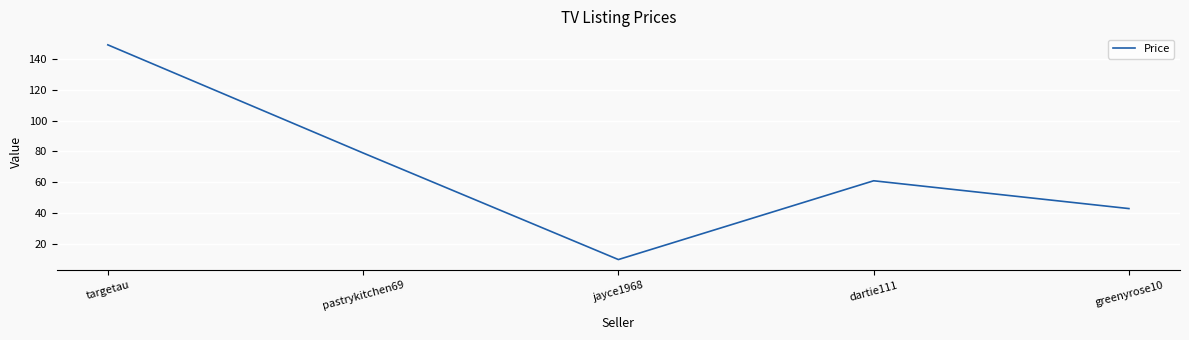

Between targetau and jayce1968, which is larger?

targetau